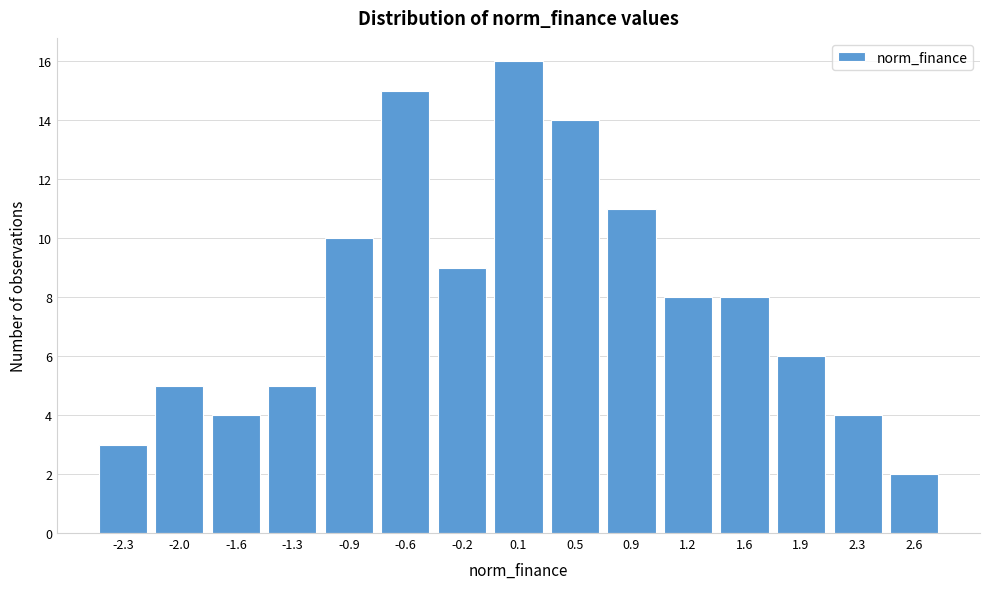

Reading left to right, transcribe all the data shown in this chart.

-2.3=3	-2.0=5	-1.6=4	-1.3=5	-0.9=10	-0.6=15	-0.2=9	0.1=16	0.5=14	0.9=11	1.2=8	1.6=8	1.9=6	2.3=4	2.6=2